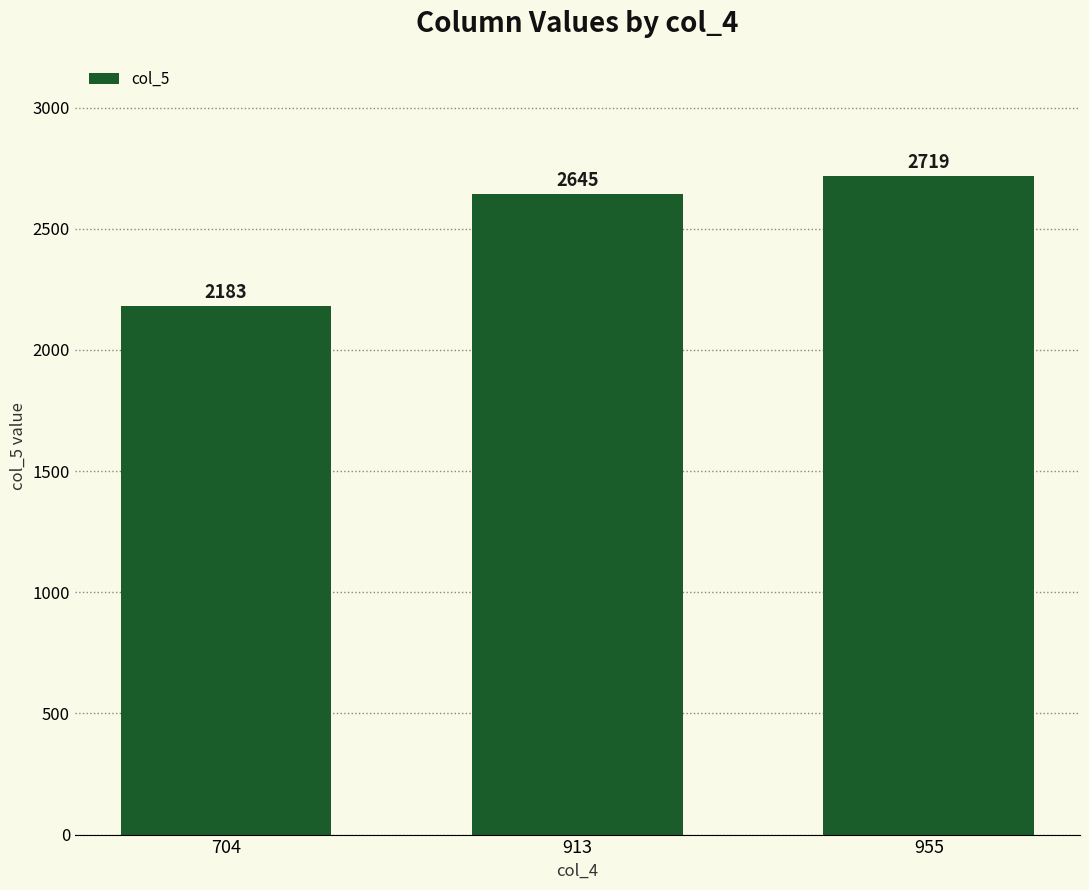

Between 913 and 704, which is larger?

913